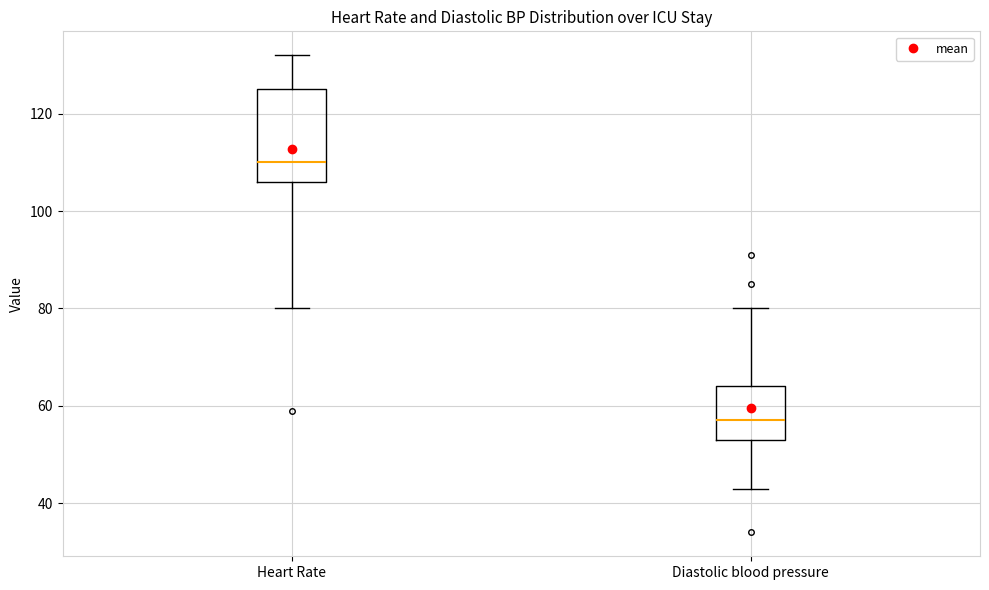

Where is the upper edge of the box for Heart Rate on the y-axis? The values are not printed on the chart, so give them approximately, as read against the axis.

126